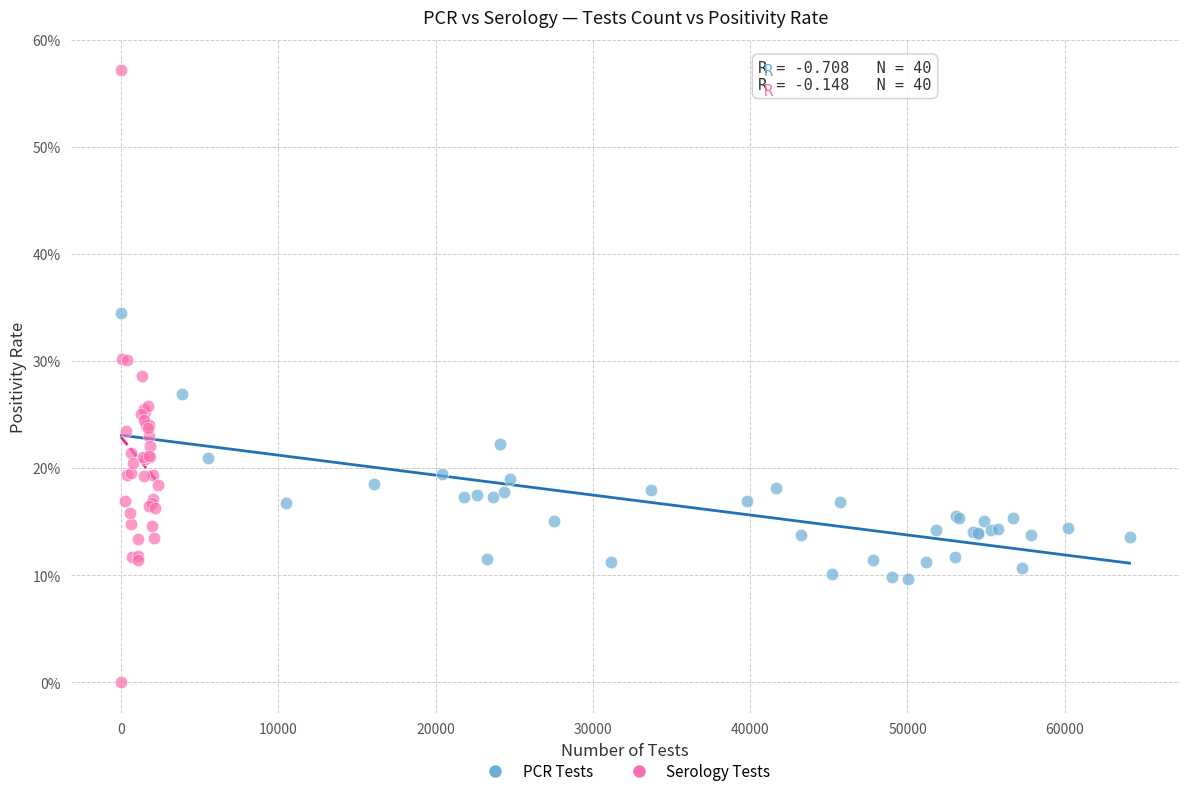

Which series reaches the minimum Y coordinate?

Serology Tests